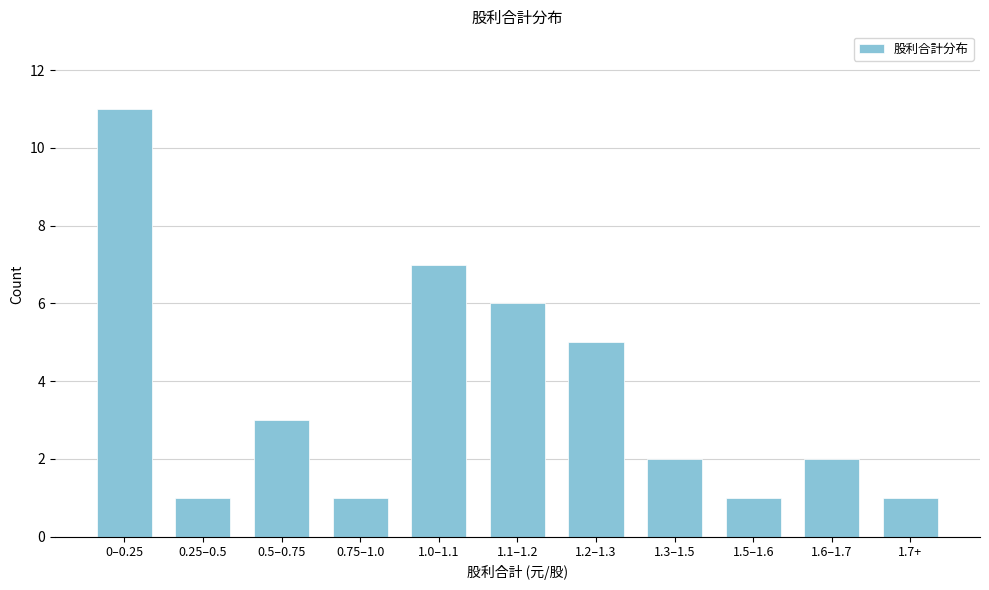

Reading left to right, what are all the values shown in this chart?

11	1	3	1	7	6	5	2	1	2	1